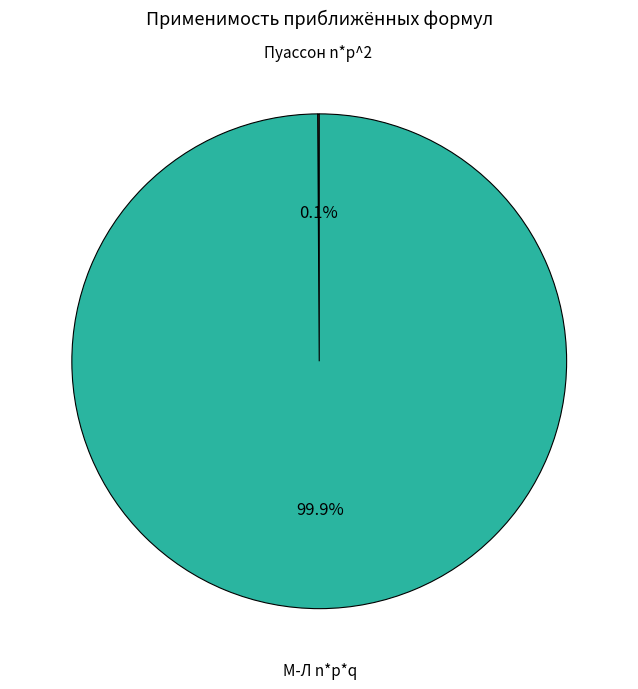

Is there a majority slice in this chart?

Yes